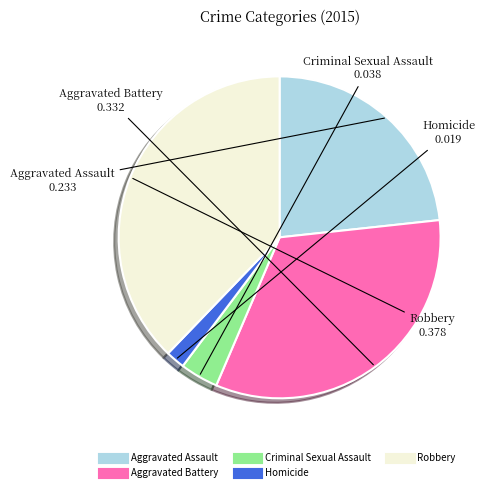

Between Aggravated Assault and Robbery, which is larger?

Robbery